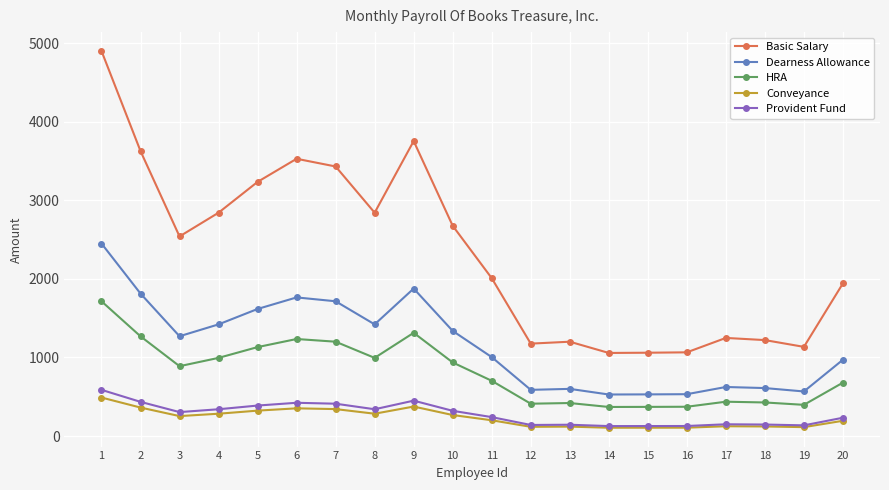

True or false: Basic Salary and HRA intersect in this chart.

False